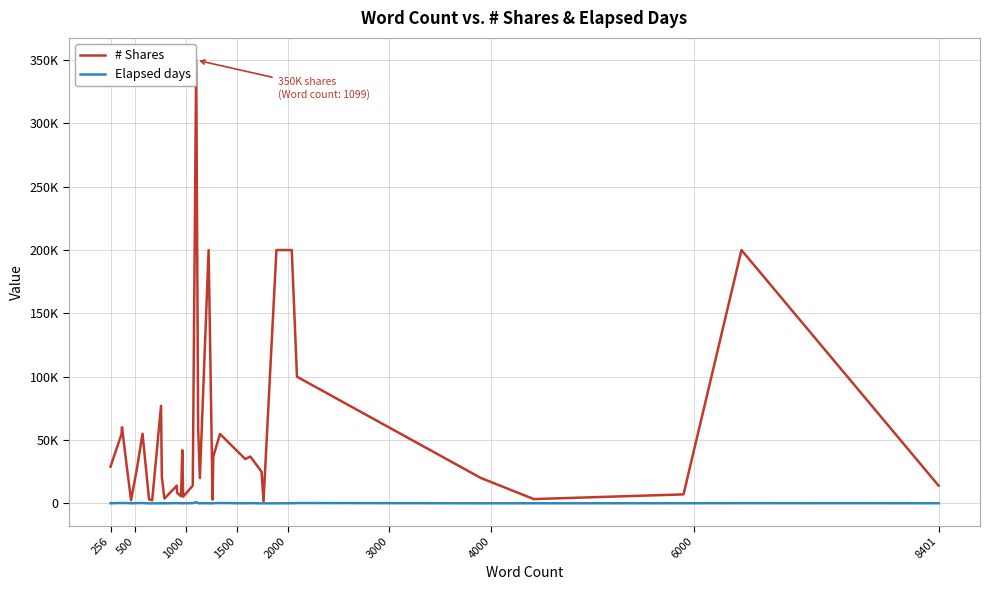

How many values in the # Shares series are below 26000?

19